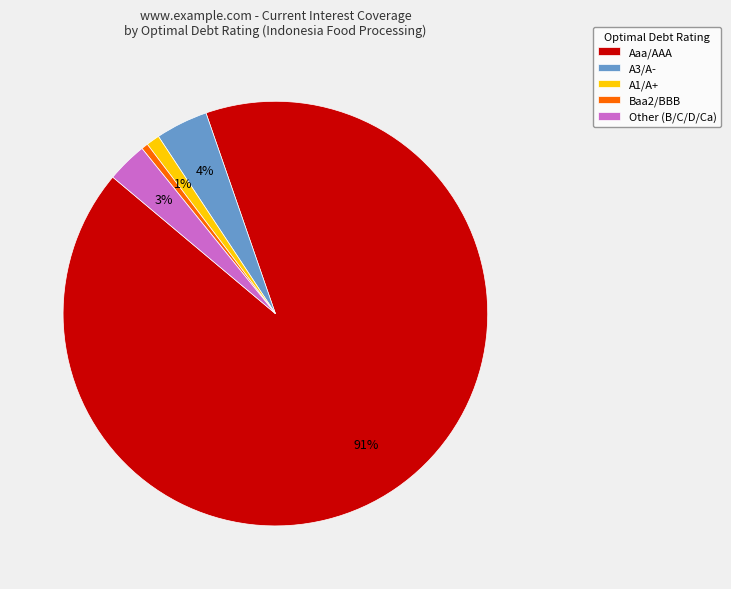

Is there a majority slice in this chart?

Yes